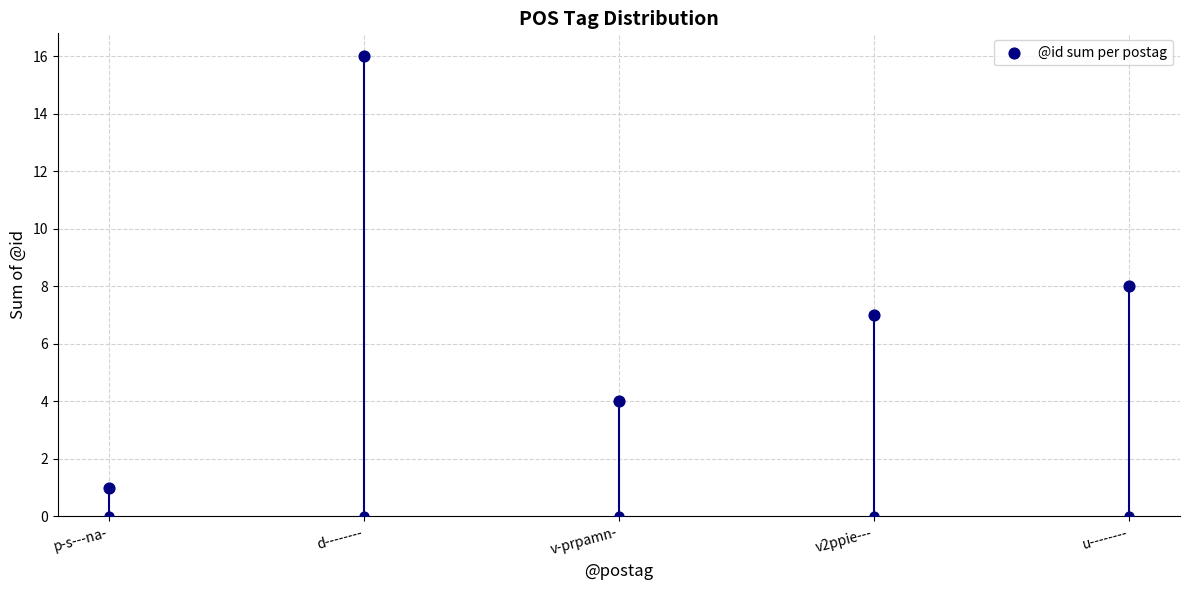

What is the ratio of the value at v2ppie--- to the value at v-prpamn-?

1.8